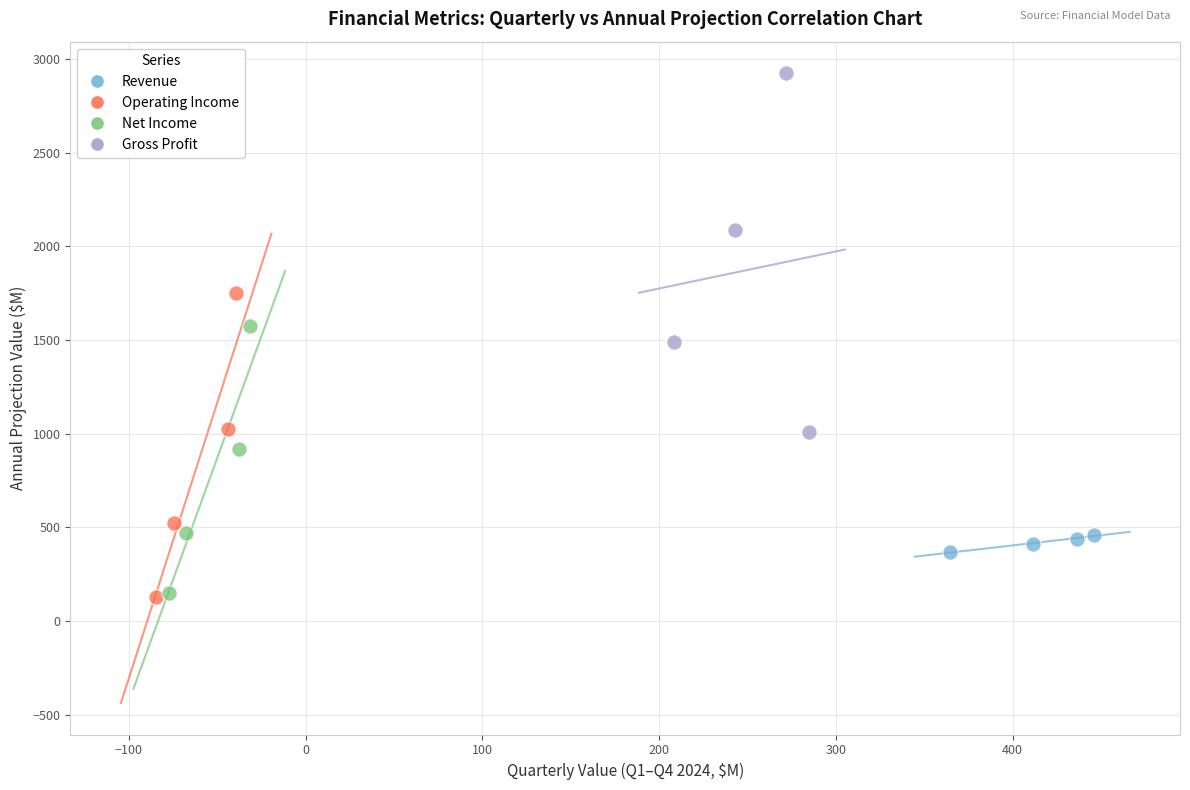

Which series has the widest spread of Y values?

Gross Profit